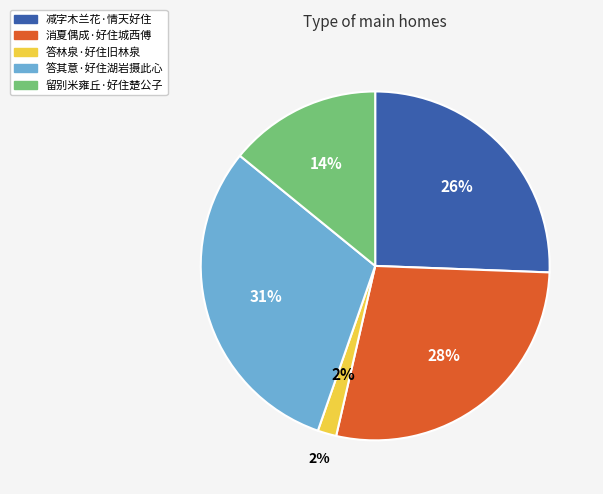

To the nearest percent, what is the combined percentage of 消夏偶成·好住城西傅 and 留别米雍丘·好住楚公子?

42%